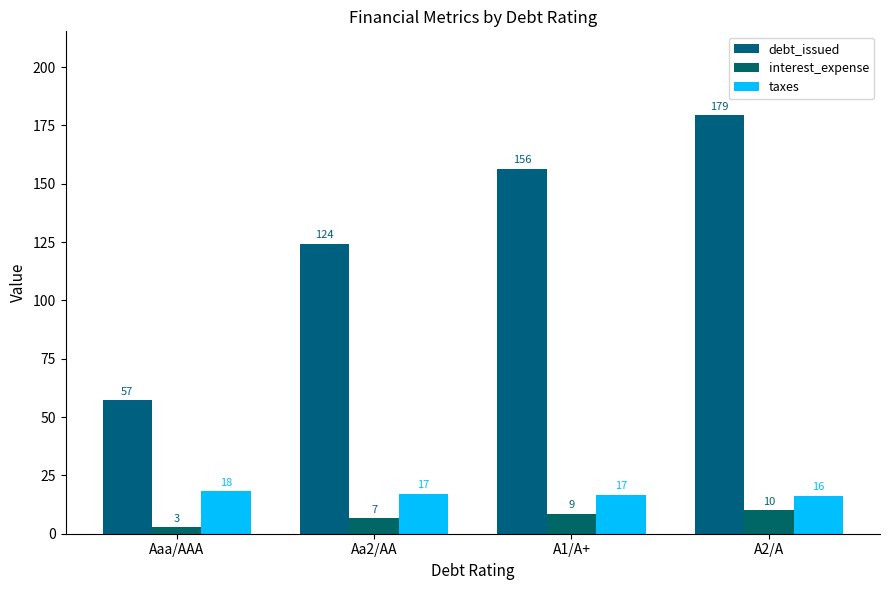

What is the value of the interest_expense bar at the 3rd from the left?

8.6